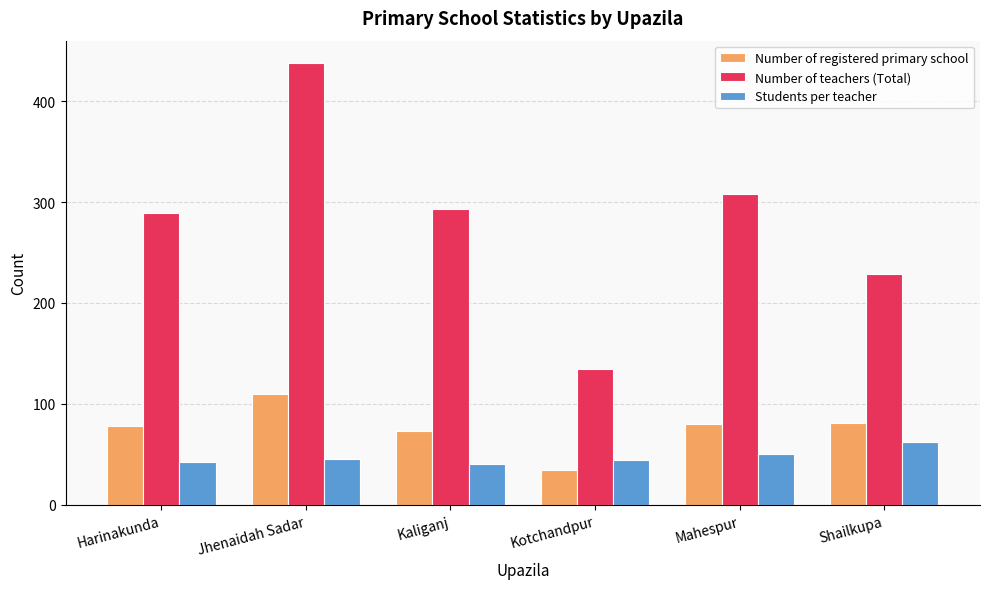

List the series in order of their peak value, lowest first.

Students per teacher, Number of registered primary school, Number of teachers (Total)